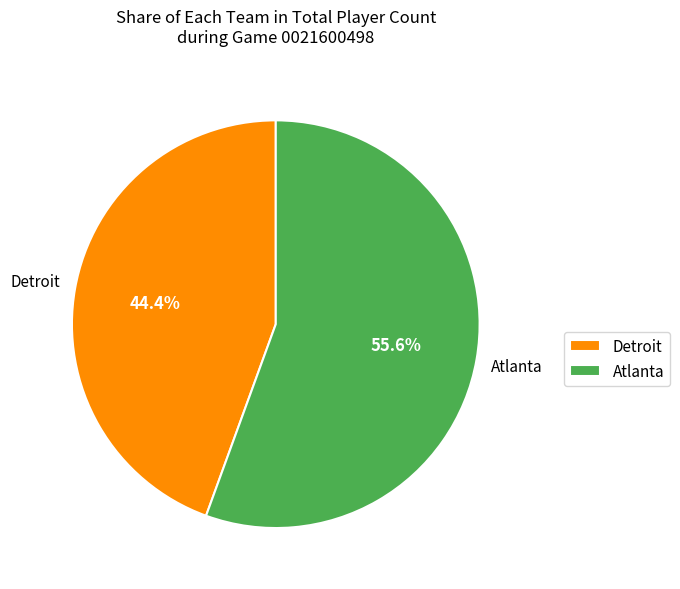

Is there any slice that represents more than half of the pie?

Yes